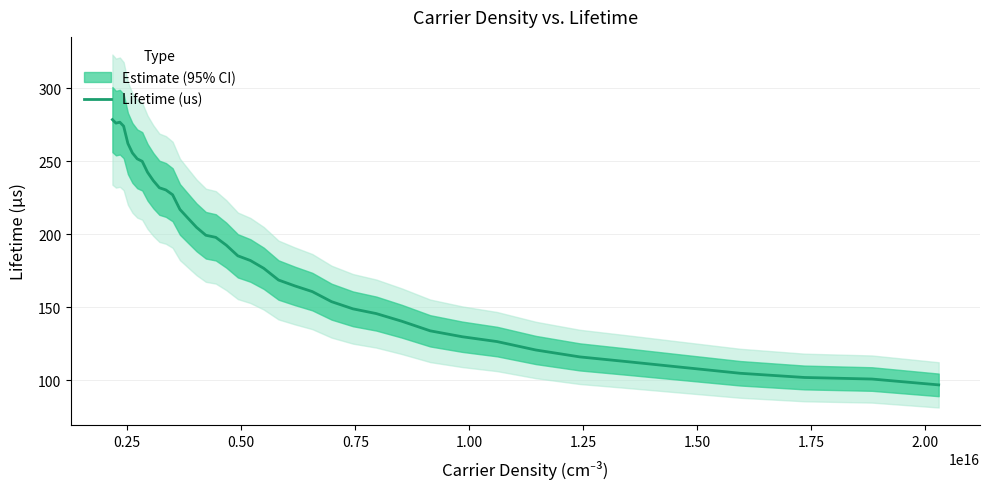

What is the highest value of the Lifetime (us) series?

278.4